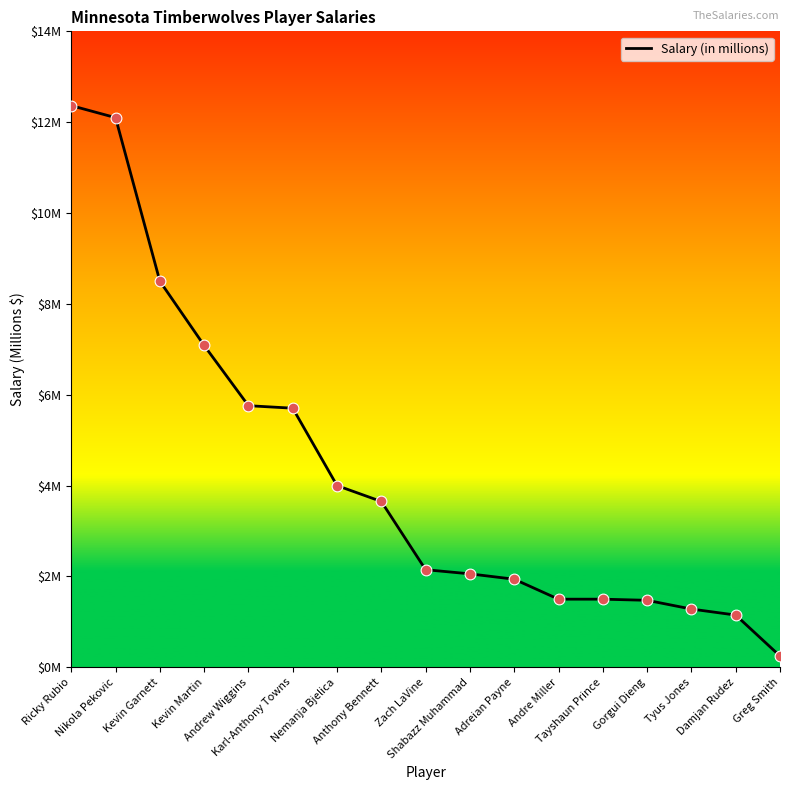

Approximately how many times larger is the value at Anthony Bennett compared to Ricky Rubio?

0.3